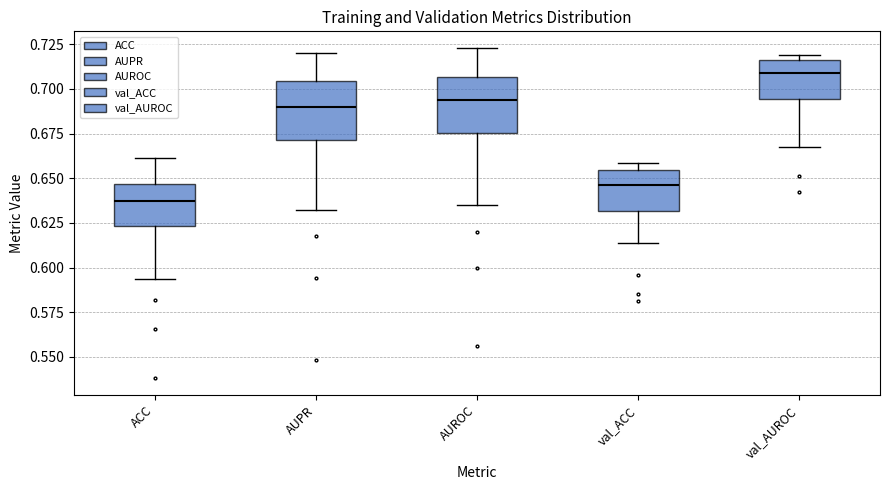

Where does the lower whisker of the box for ACC end on the y-axis? The values are not printed on the chart, so give them approximately, as read against the axis.

0.595